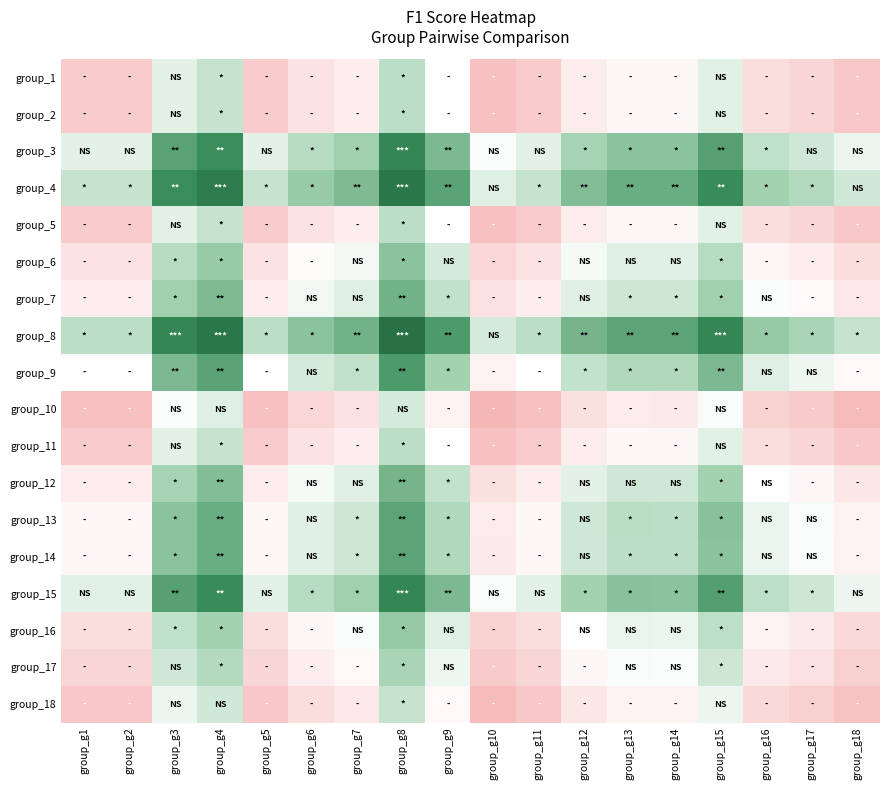

List the series in order of their peak value, highest first.

group_8, group_4, group_15, group_3, group_9, group_13, group_14, group_7, group_12, group_6, group_16, group_17, group_1, group_2, group_5, group_11, group_18, group_10